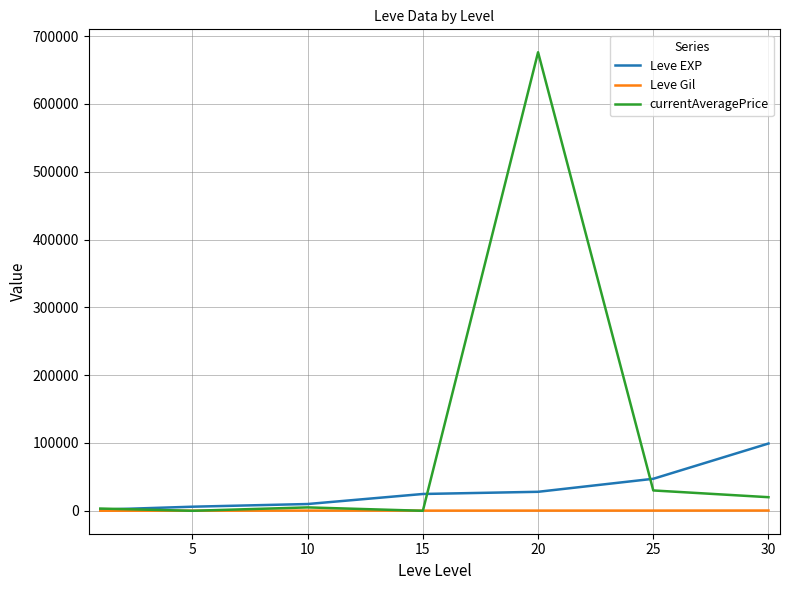

Which series has the widest spread of values?

currentAveragePrice